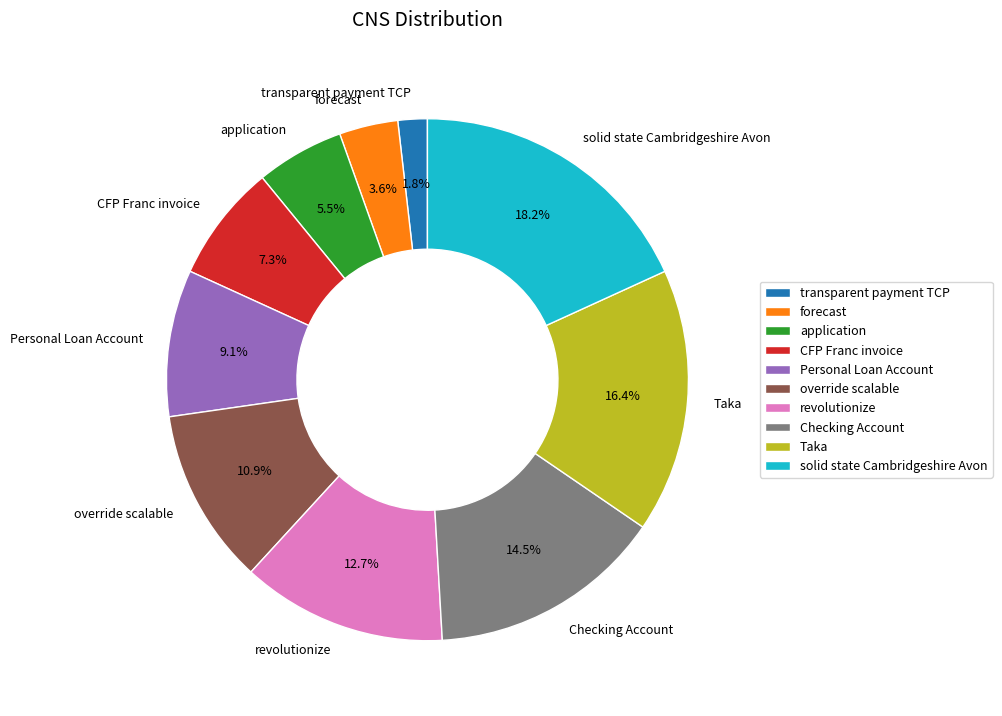

What percentage is NOT represented by application?

94.5%